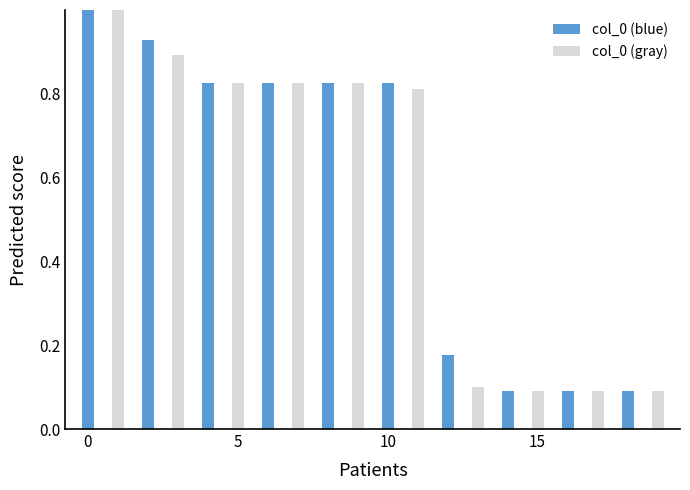

At how many categories does at least one series exceed 0?

10